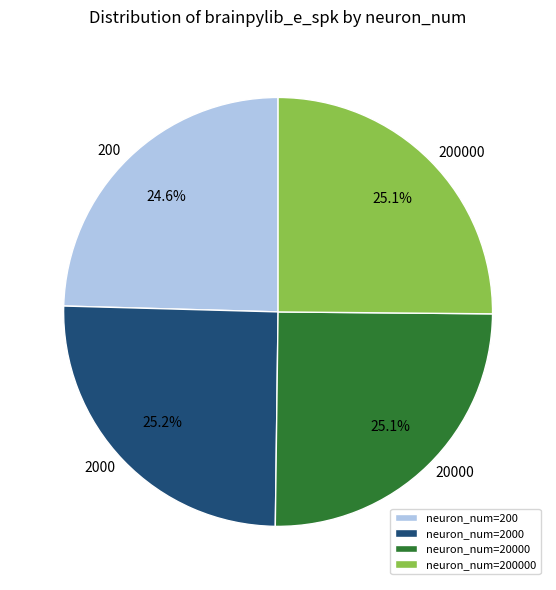

Count the number of slices in the pie.

4